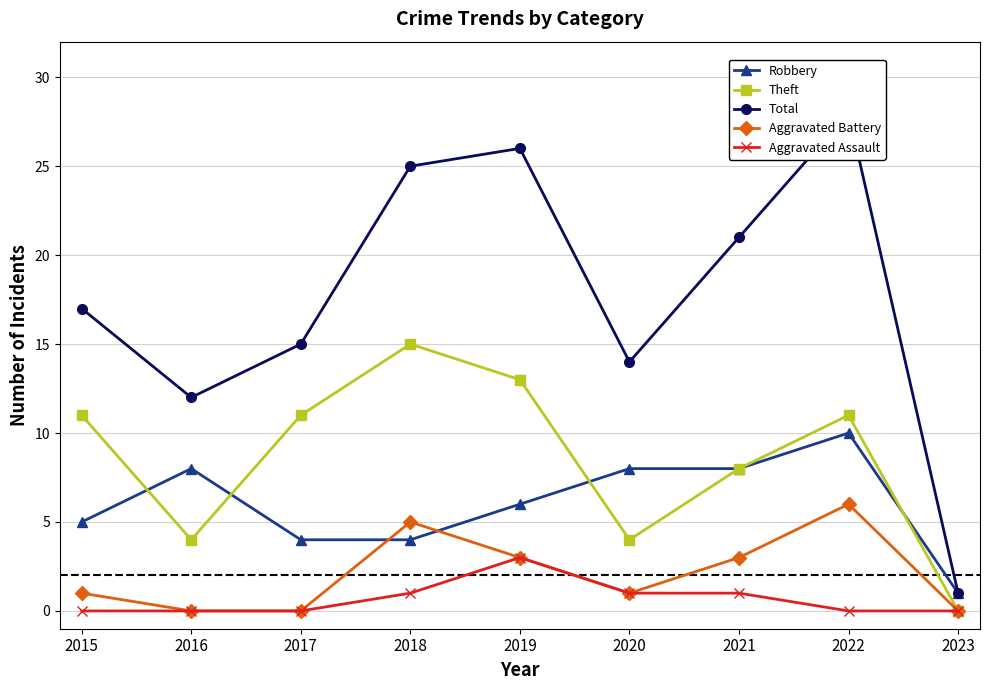

Reading right to left, extract all data points from this chart.

Robbery: 2023=1	2022=10	2021=8	2020=8	2019=6	2018=4	2017=4	2016=8	2015=5
Theft: 2023=0	2022=11	2021=8	2020=4	2019=13	2018=15	2017=11	2016=4	2015=11
Total: 2023=1	2022=28	2021=21	2020=14	2019=26	2018=25	2017=15	2016=12	2015=17
Aggravated Battery: 2023=0	2022=6	2021=3	2020=1	2019=3	2018=5	2017=0	2016=0	2015=1
Aggravated Assault: 2023=0	2022=0	2021=1	2020=1	2019=3	2018=1	2017=0	2016=0	2015=0